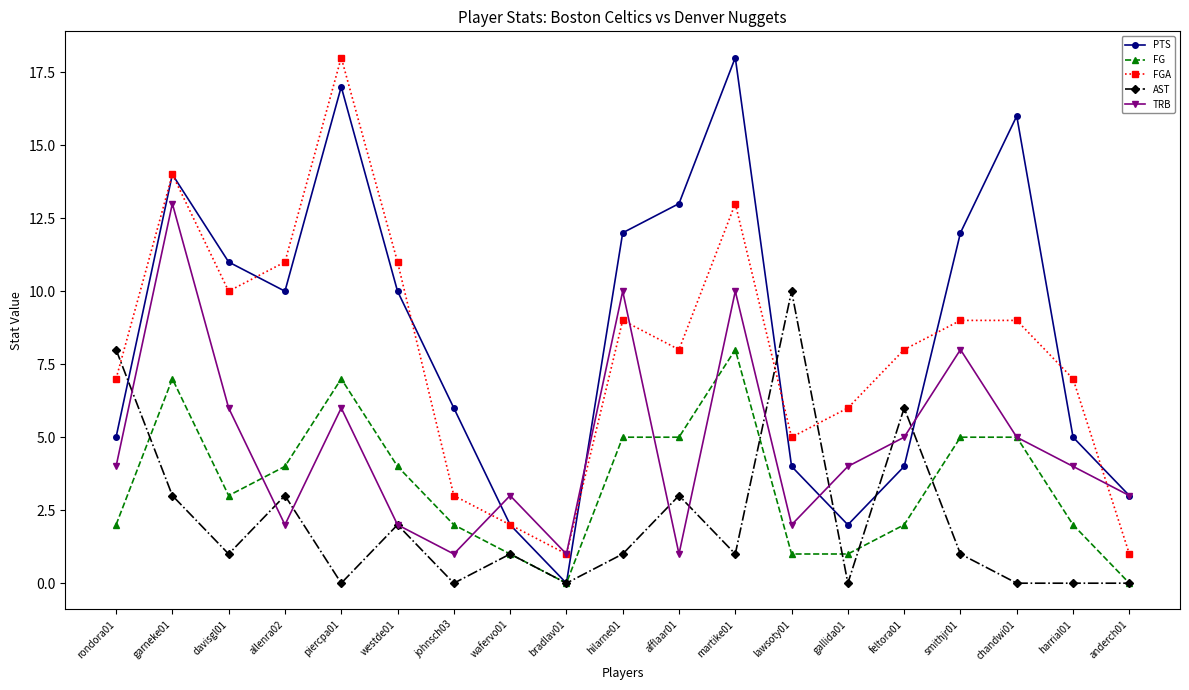

True or false: PTS has more than 0 points higher than both neighbors.

True